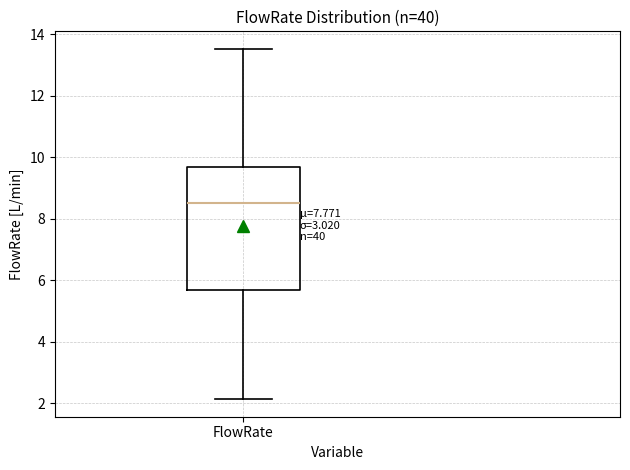

Where is the lower edge of the box for FlowRate on the y-axis? The values are not printed on the chart, so give them approximately, as read against the axis.

5.6